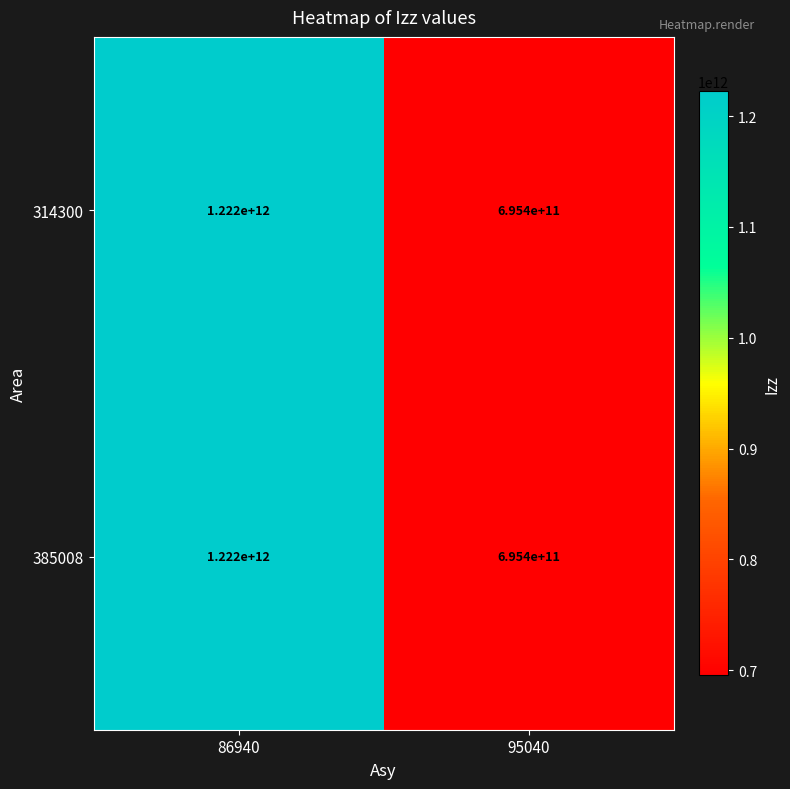

Reading right to left, what are all the values shown in this chart?

314300: 95040=695400000000	86940=1222000000000
385008: 95040=695400000000	86940=1222000000000